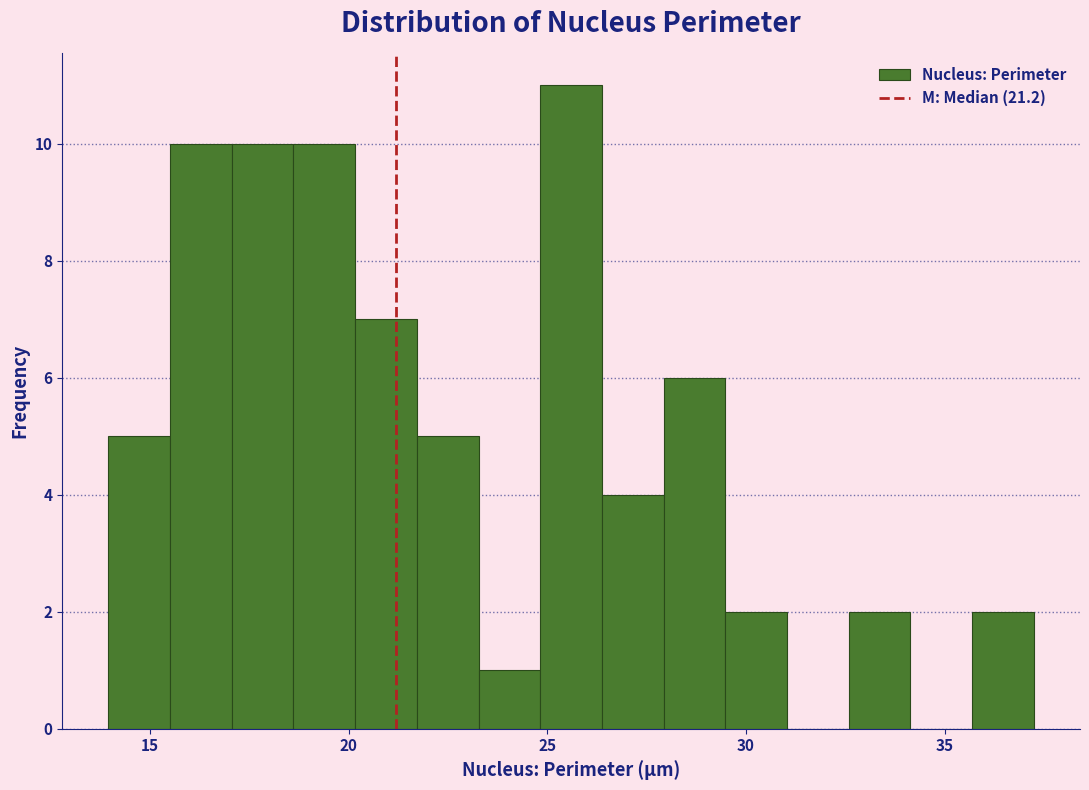

Read against the x-axis, roughly where is the centre of the tallest bar?

25.5